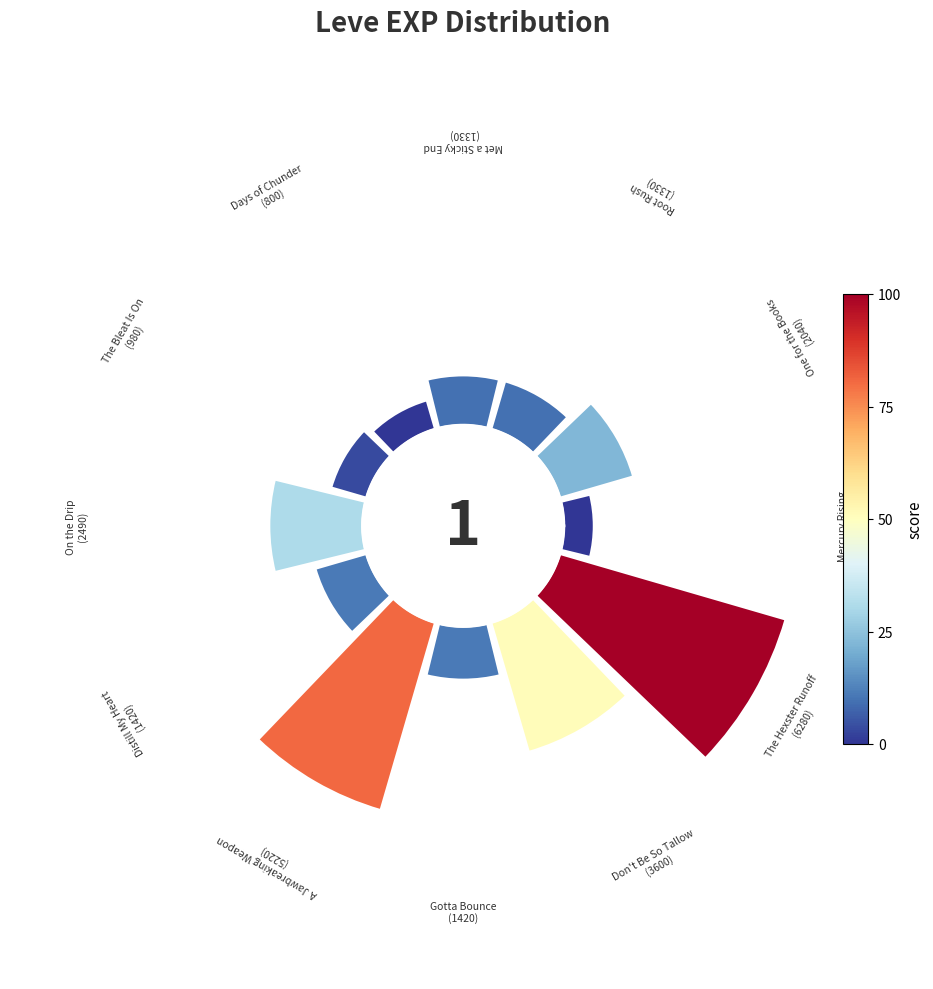

How many segments does this pie chart have?

12